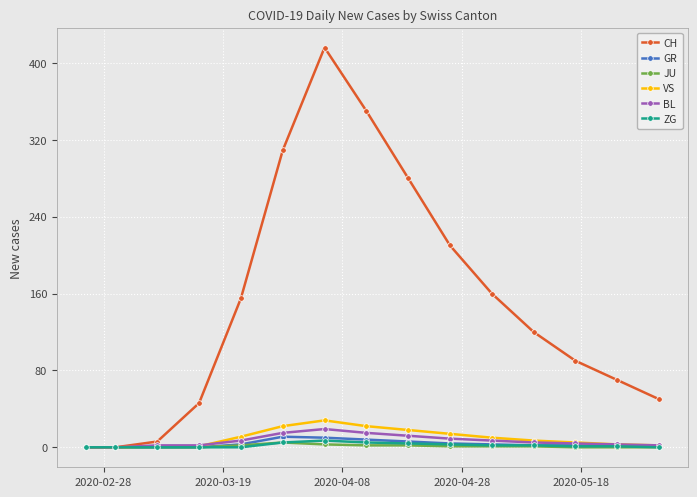

Which series has the largest total across all categories?

CH